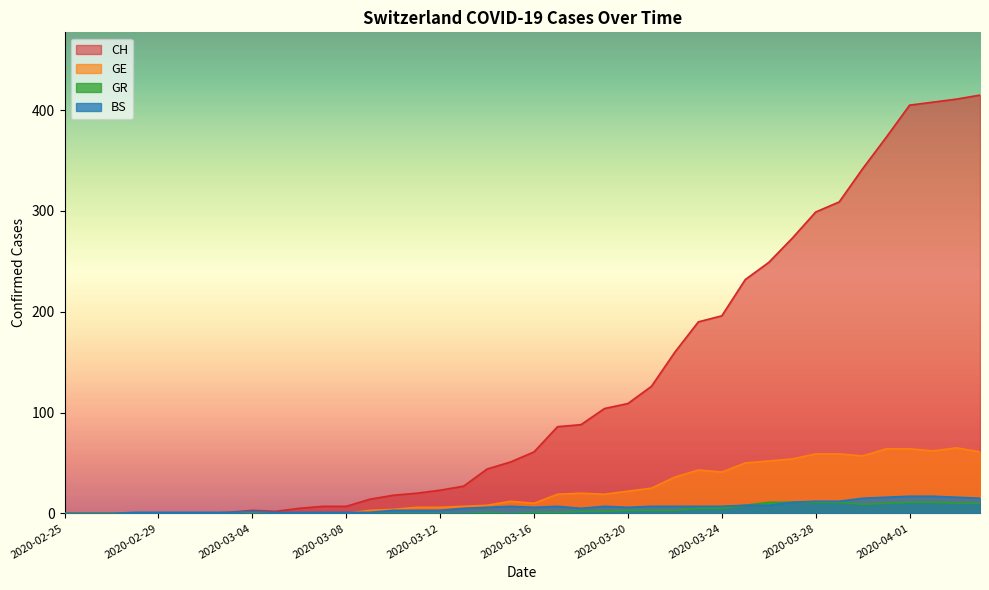

What is the label of the 35th point from the left?

2020-03-30